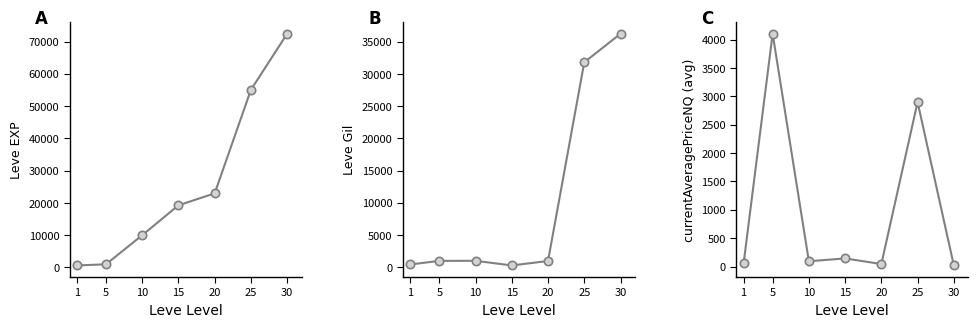

Where do Leve Gil and currentAveragePriceNQ first cross each other?

1 and 5